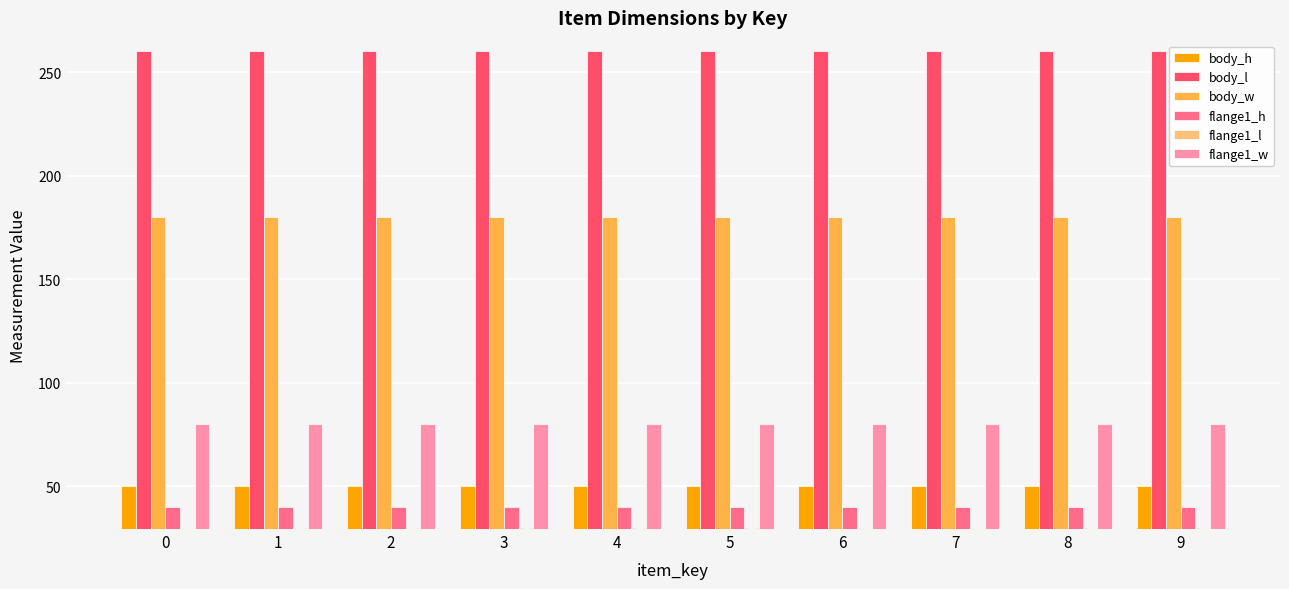

At 7, list the series in order from largest to smallest.

body_l, body_w, flange1_w, body_h, flange1_h, flange1_l